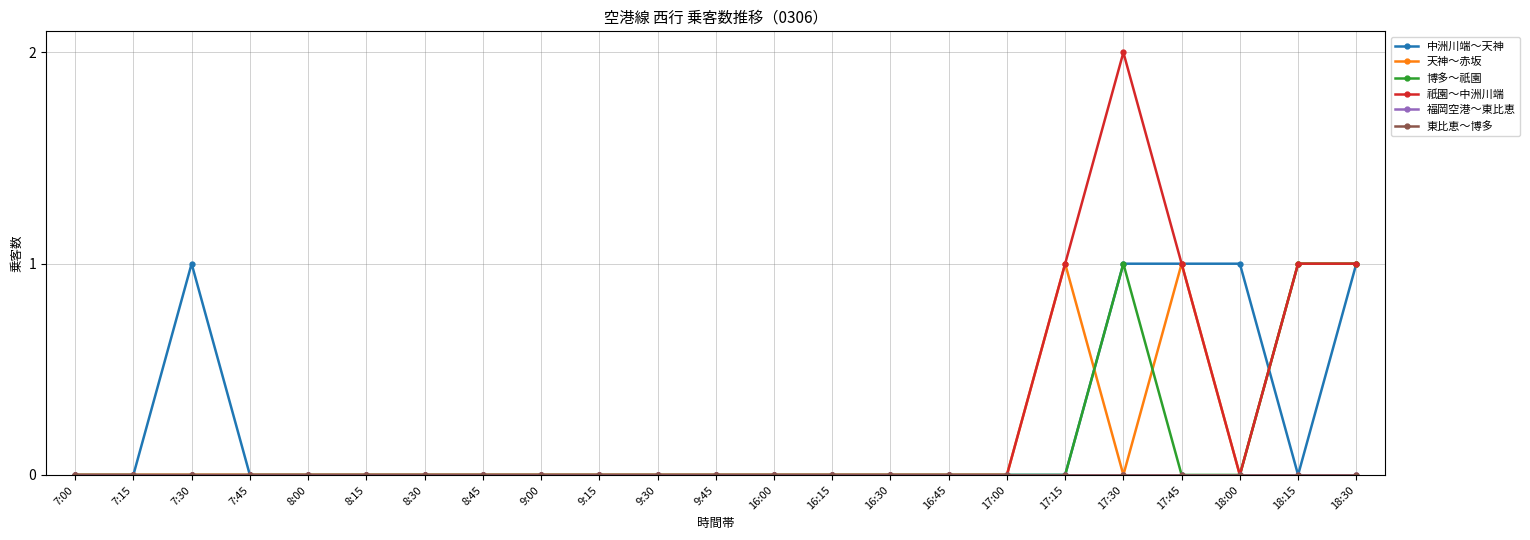

Which category has the lowest value in the 祇園～中洲川端 series?

7:00